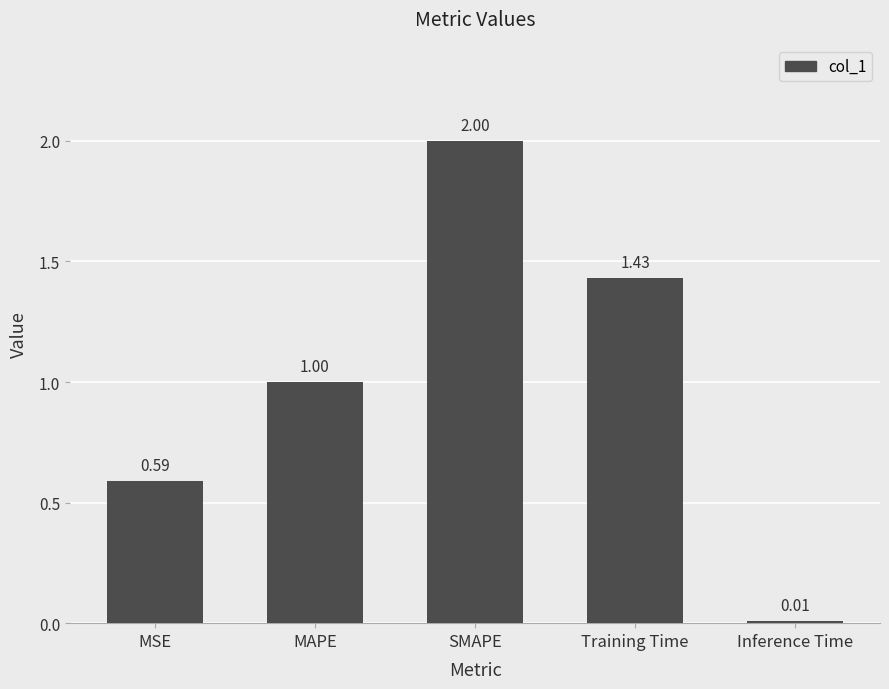

How many distinct data groups are displayed?

1